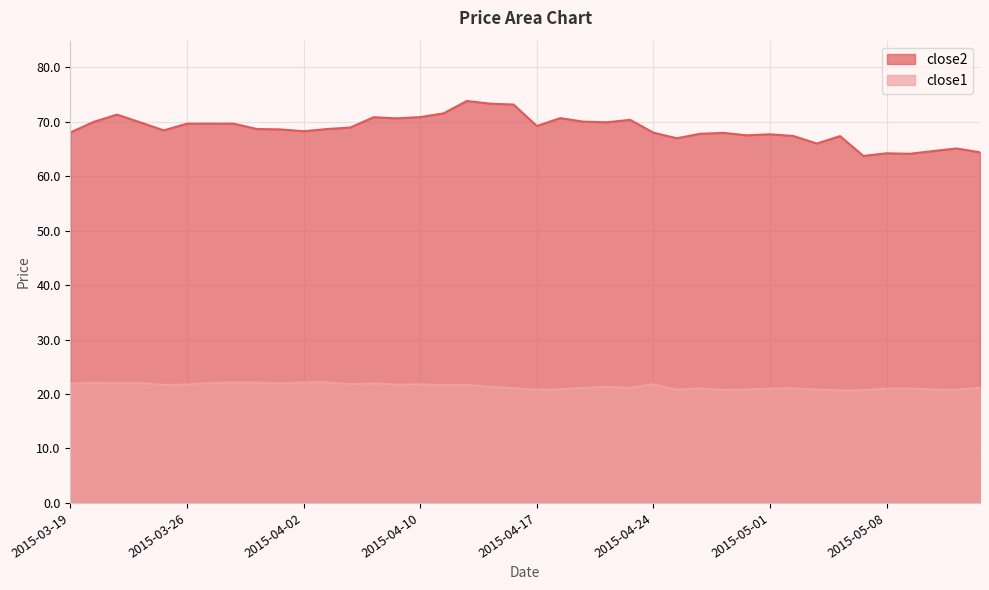

Where is the first local minimum for close2?

2015-03-25